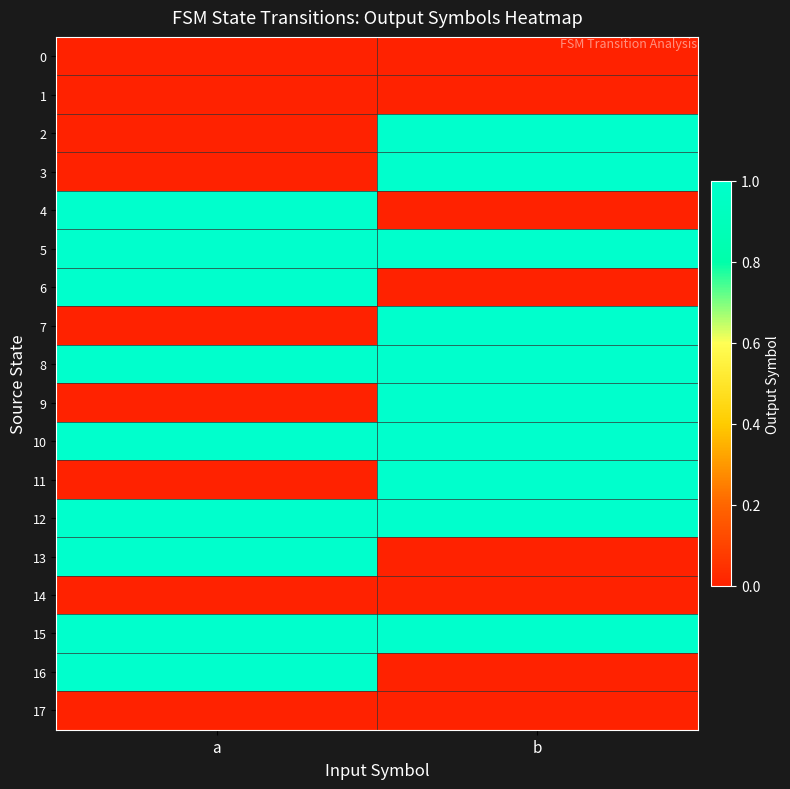

At how many categories does at least one series exceed 0?

2